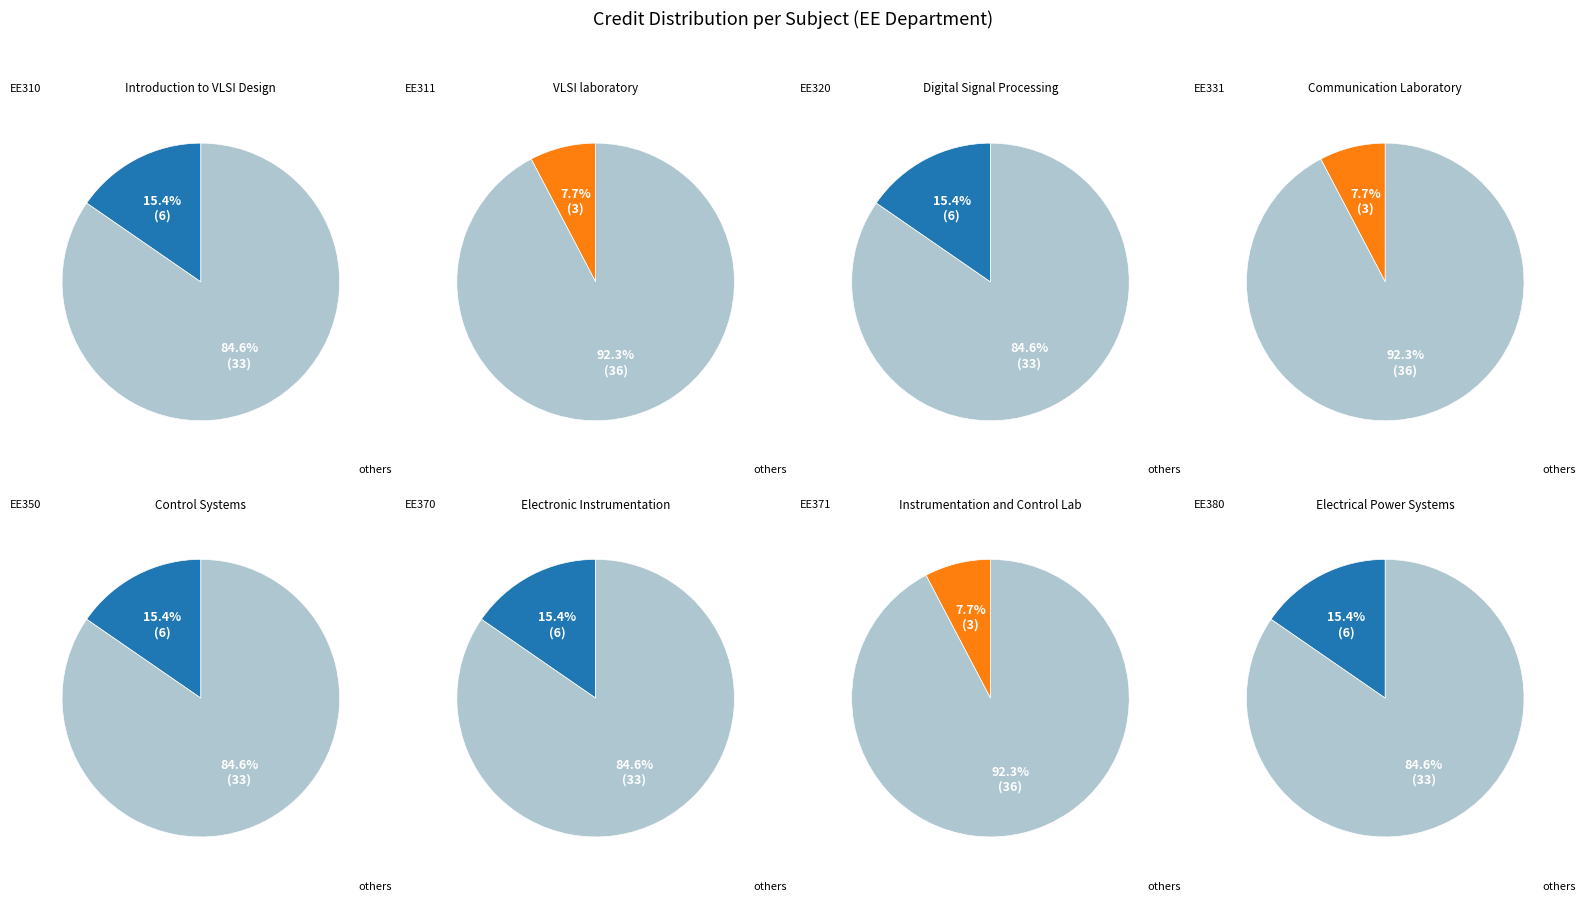

Combined, do EE370 and EE310 account for over 50%?

No